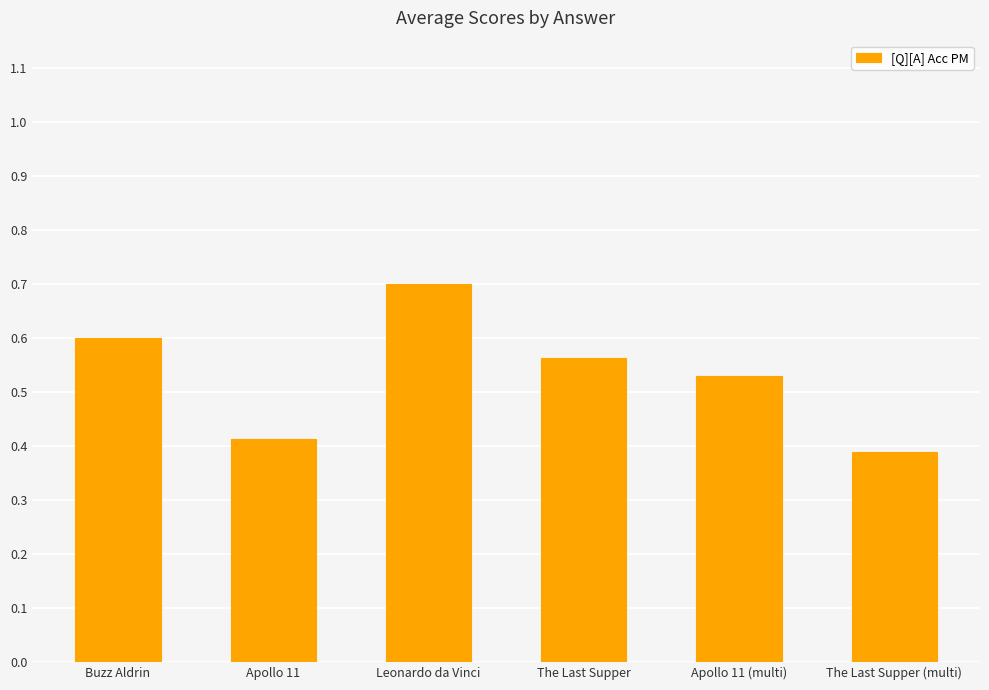

Is it true that the value at Leonardo da Vinci is 1.1?

False